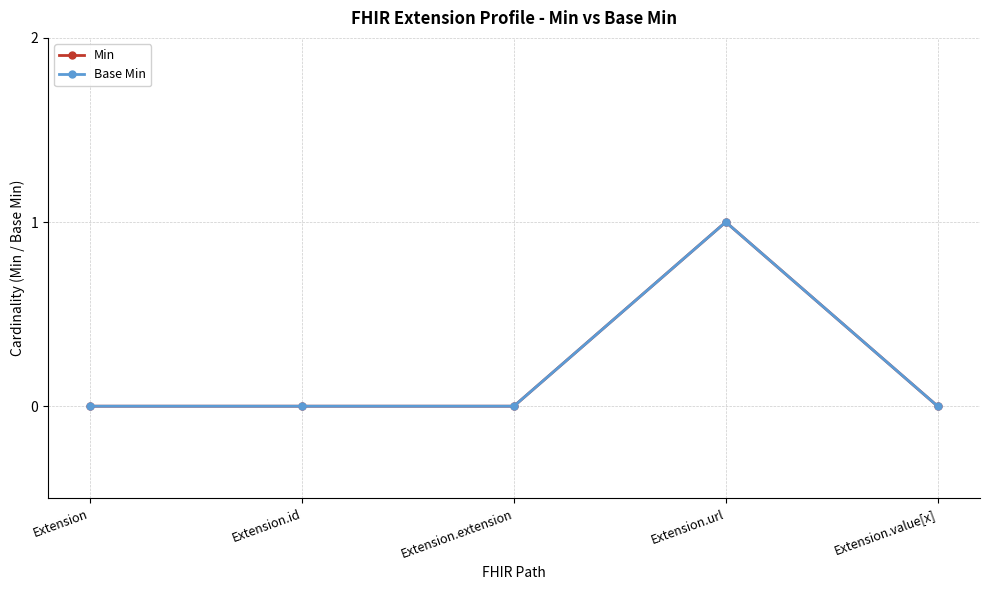

The Base Min series shows 0 at Extension.value[x]. True or false?

True